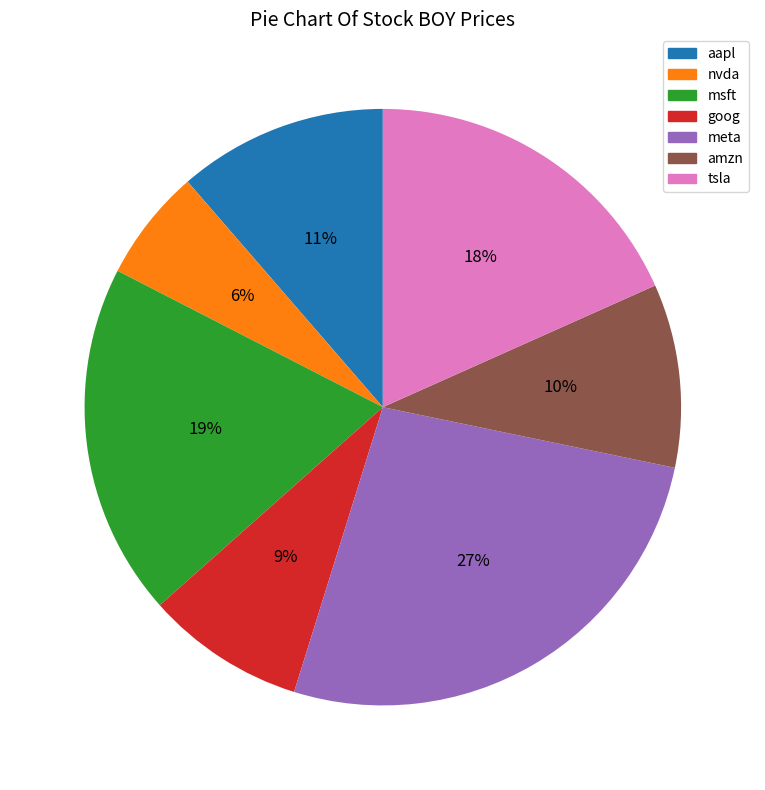

Is there a majority slice in this chart?

No